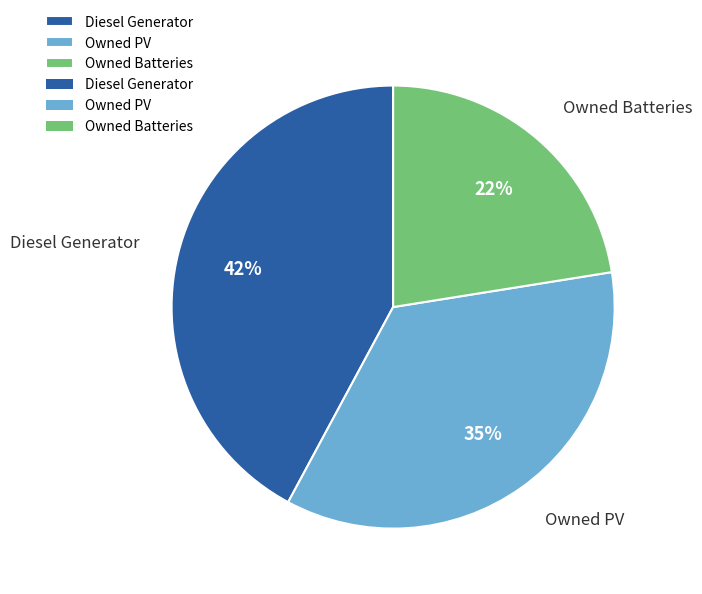

Is there a majority slice in this chart?

No